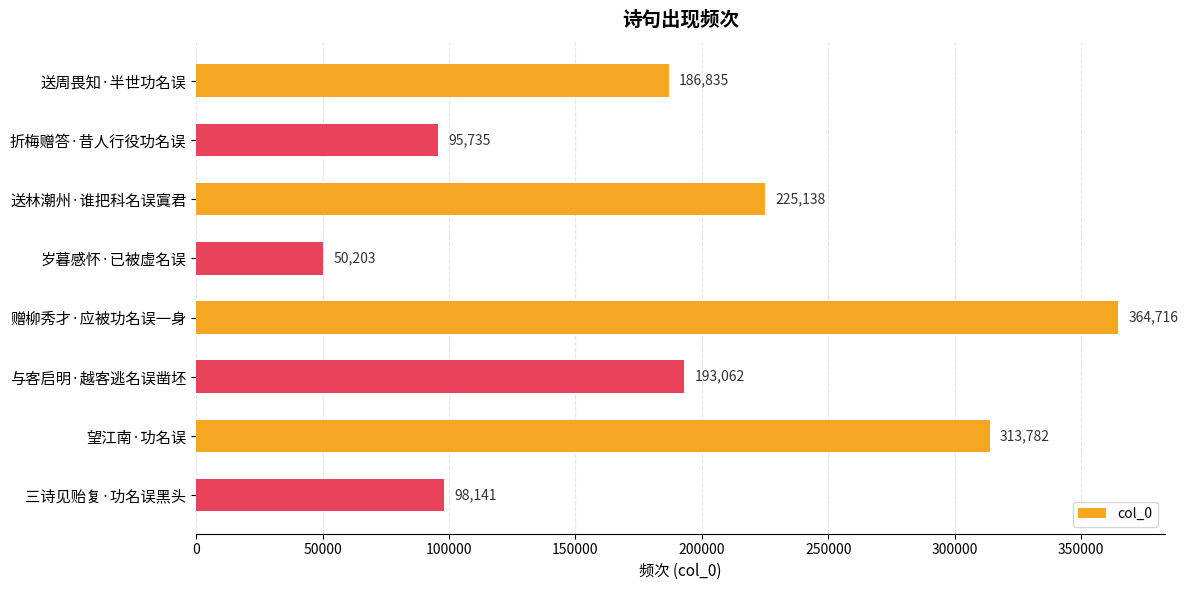

Reading top to bottom, list all the values displayed in this chart.

186835	95735	225138	50203	364716	193062	313782	98141